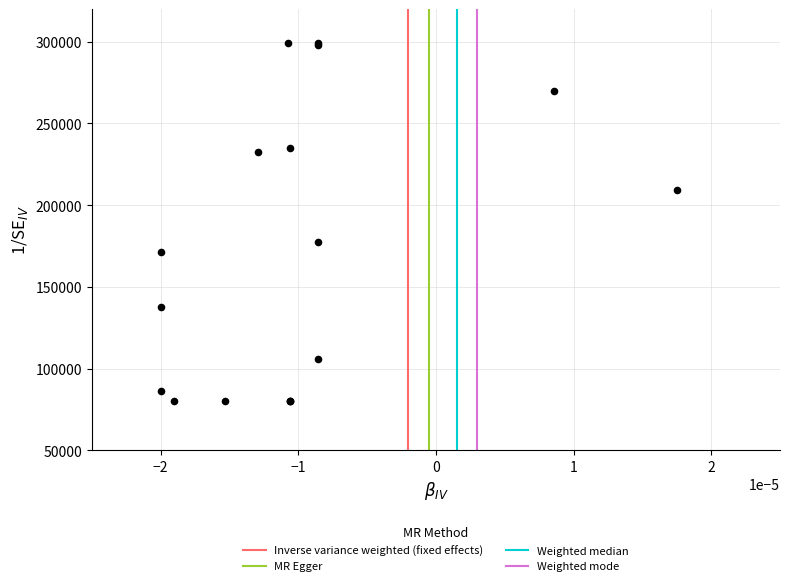

What Y value in the scatter plot is closest to 189568?

177490.2